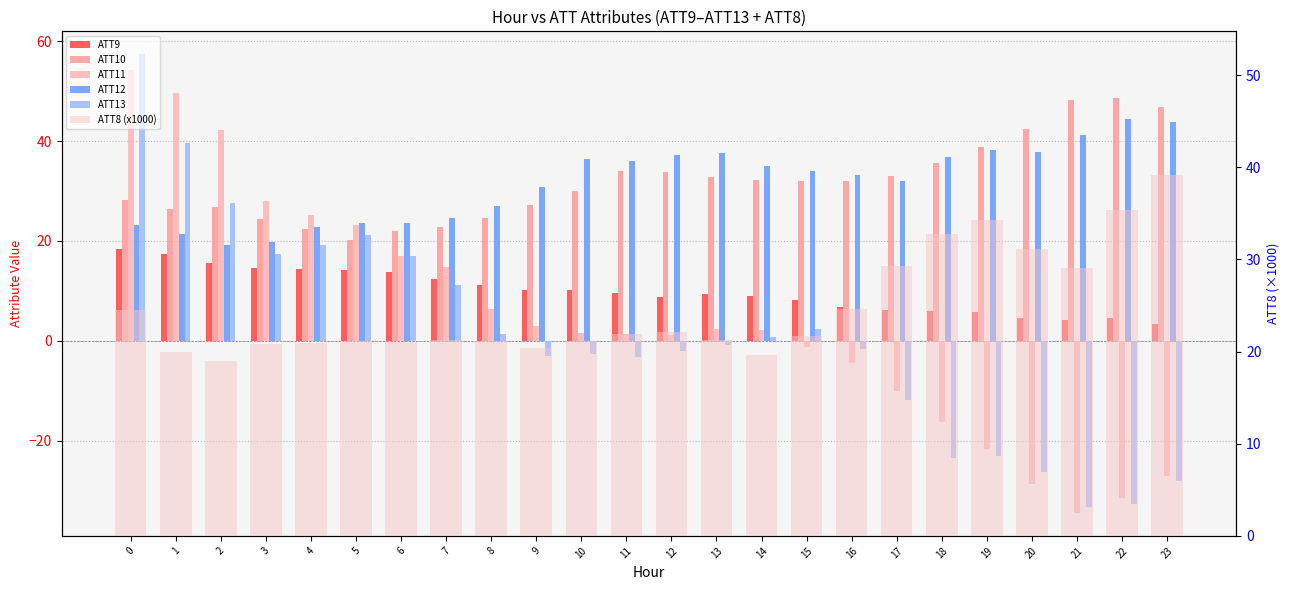

What is the minimum value shown in the chart?

-34.5